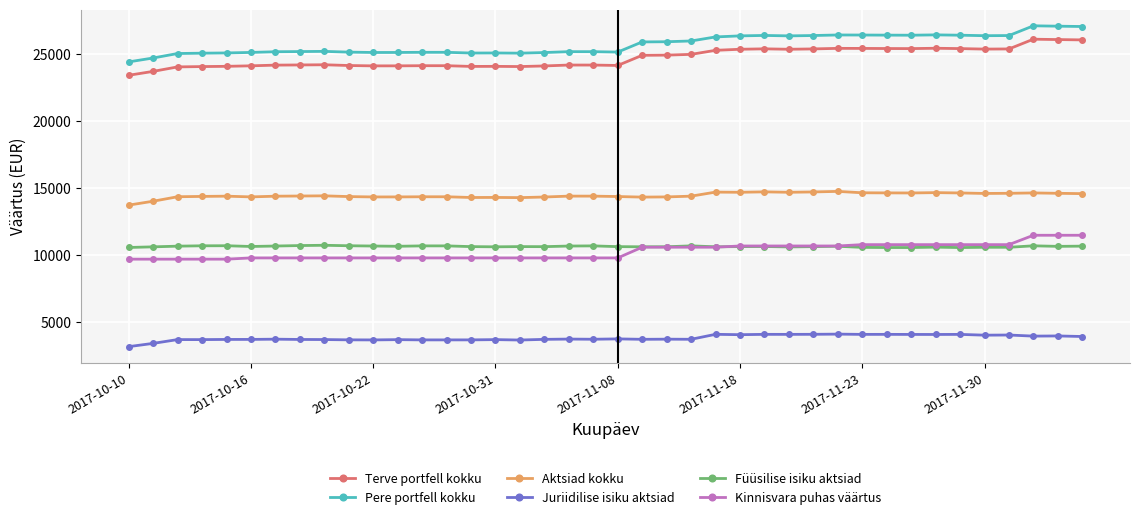

What is the sum of all Pere portfell kokku values?

1029270